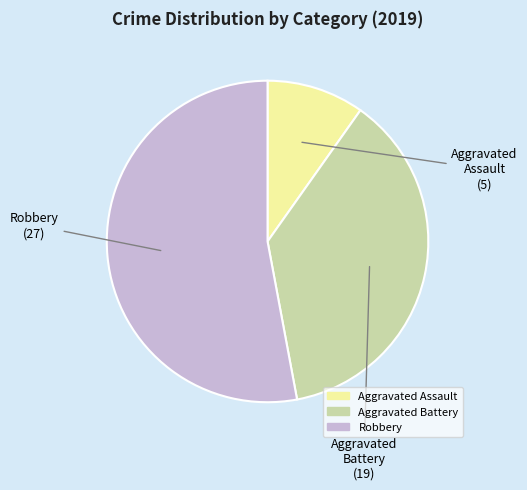

How many segments does this pie chart have?

3